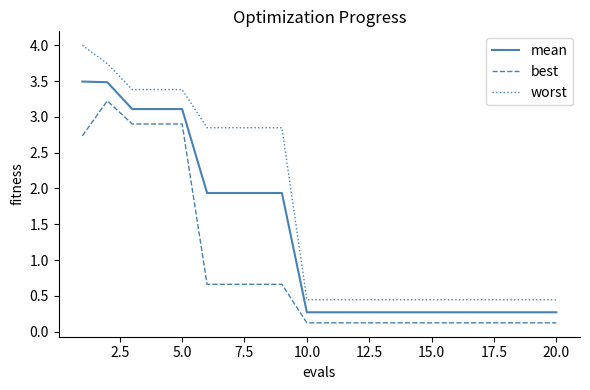

Which series has the largest range (max minus min)?

worst